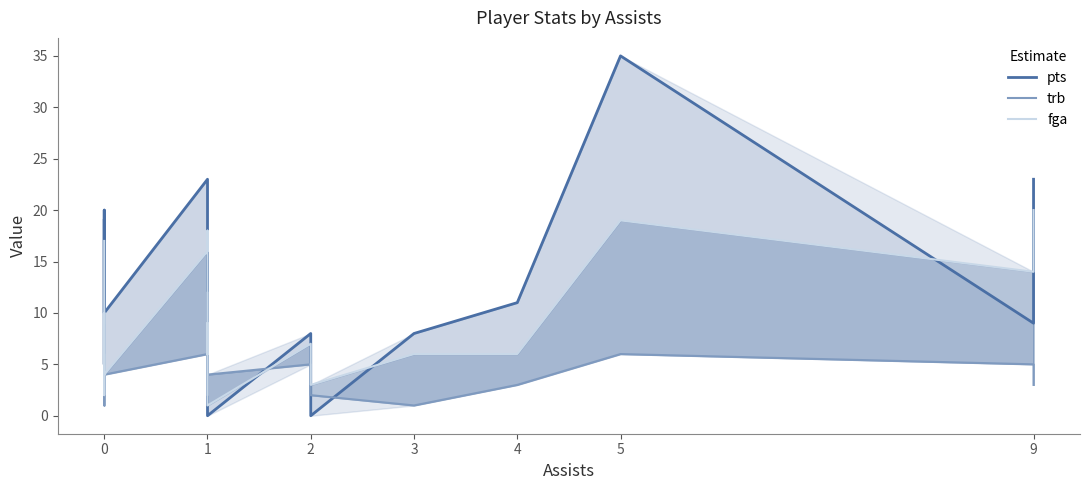

After their last crossing, which series has the higher values: pts or trb?

pts